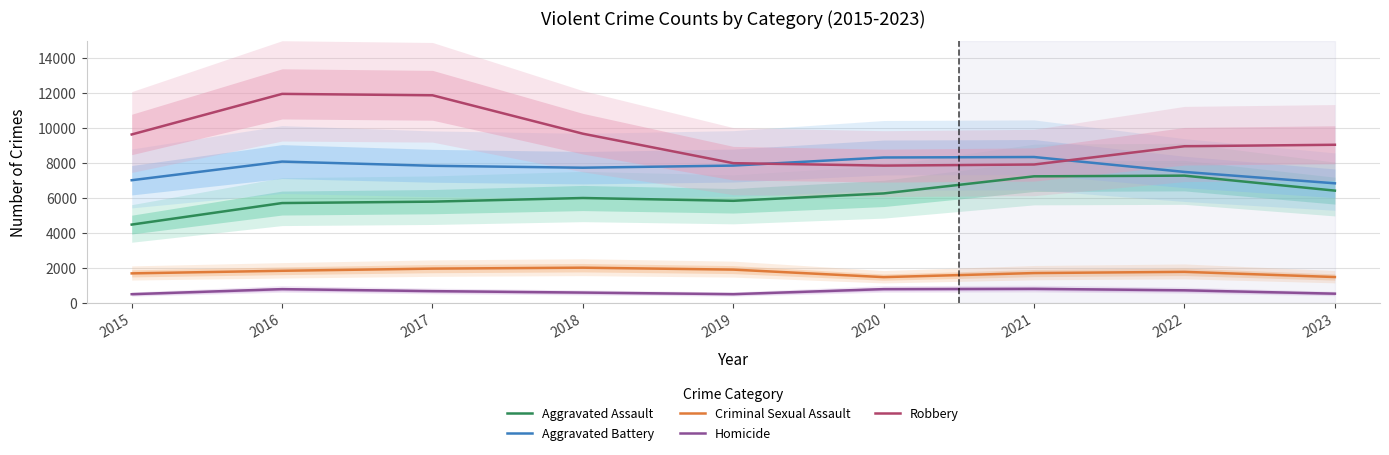

What is the approximate value of Aggravated Battery at 2019?

7857